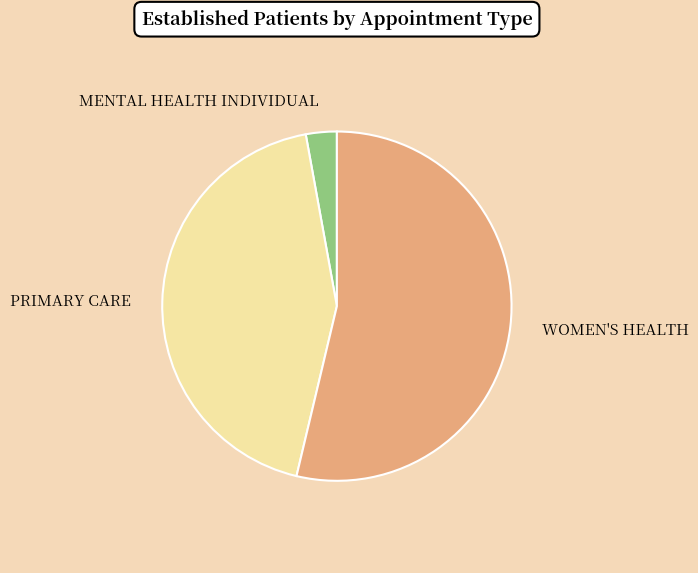

Combined, do PRIMARY CARE and WOMEN'S HEALTH account for over 50%?

Yes